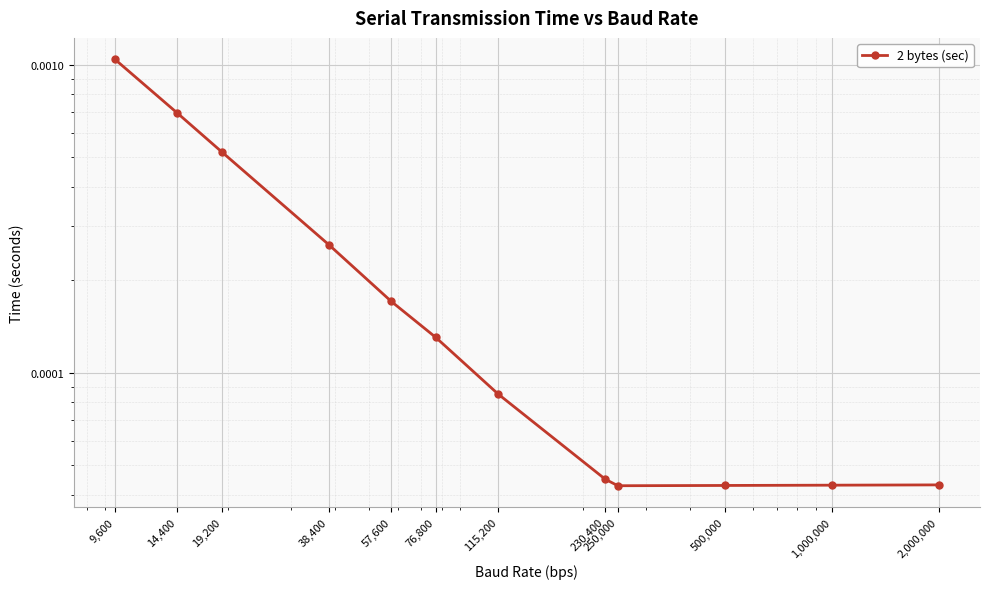

Which has a higher value, 76,800 or 115,200?

76,800